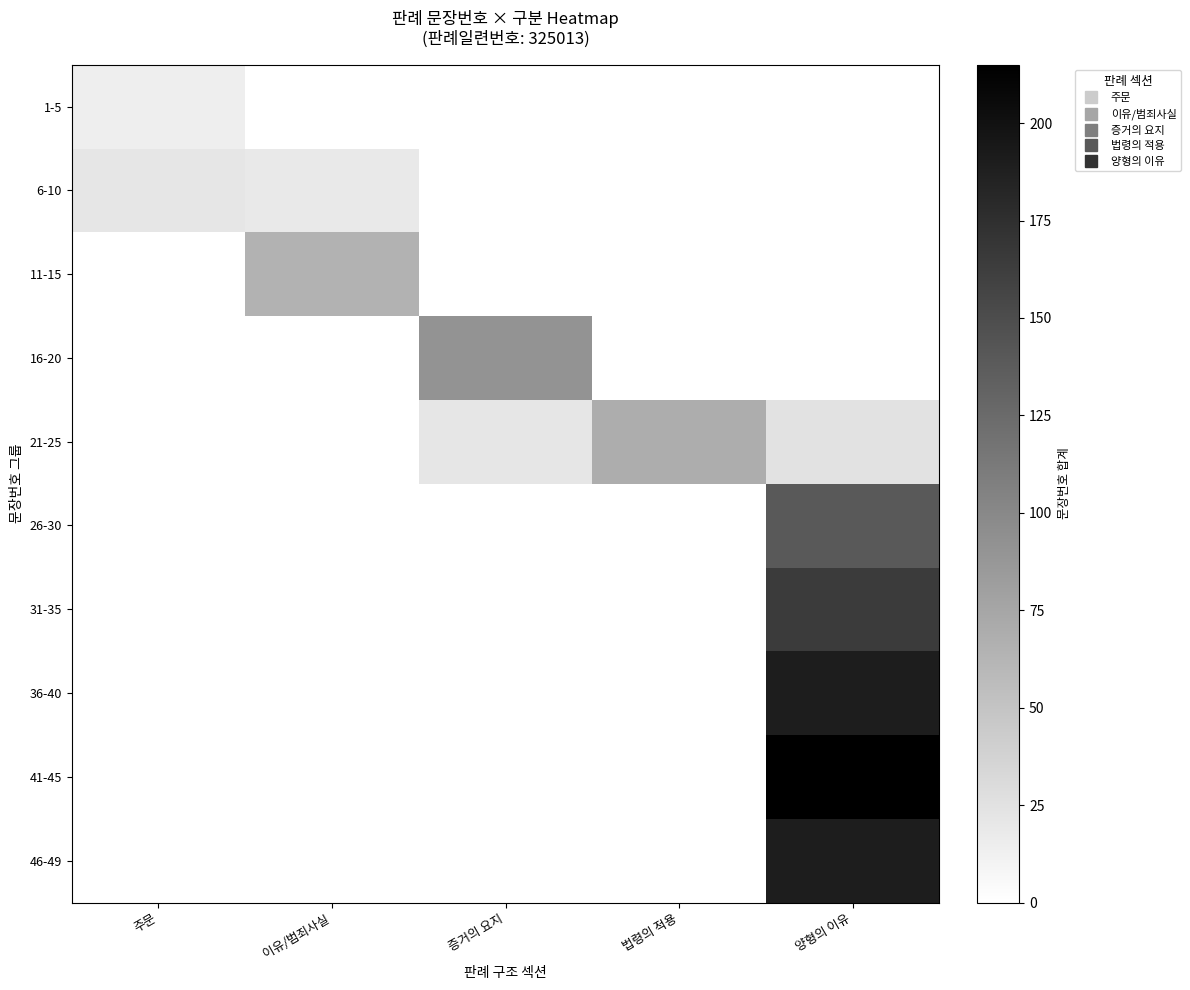

Between 법령의 적용 and 주문, which is larger?

주문